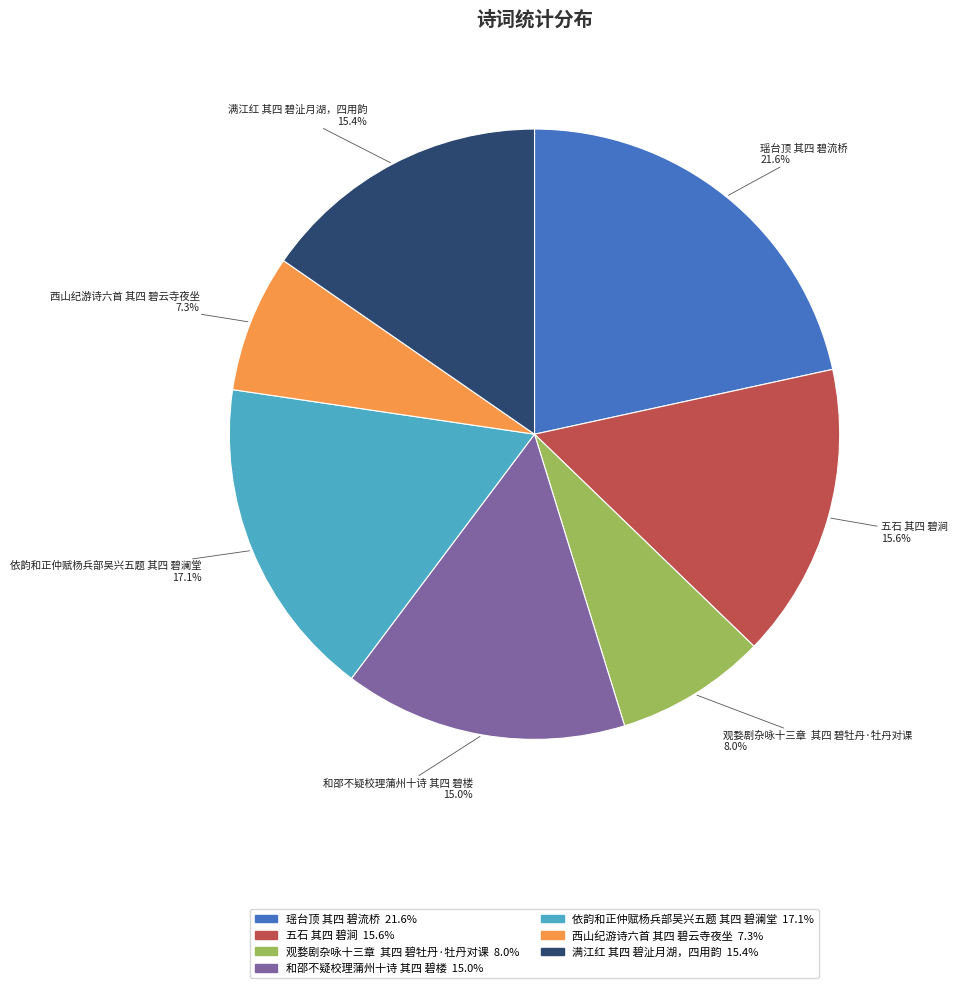

What is the ratio of the value at 西山纪游诗六首 其四 碧云寺夜坐 to the value at 依韵和正仲赋杨兵部吴兴五题 其四 碧澜堂?

0.4